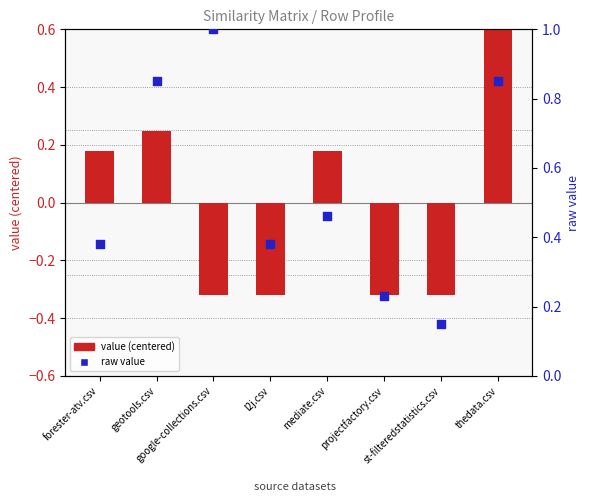

What are all the series names shown in the legend?

value (centered), raw value